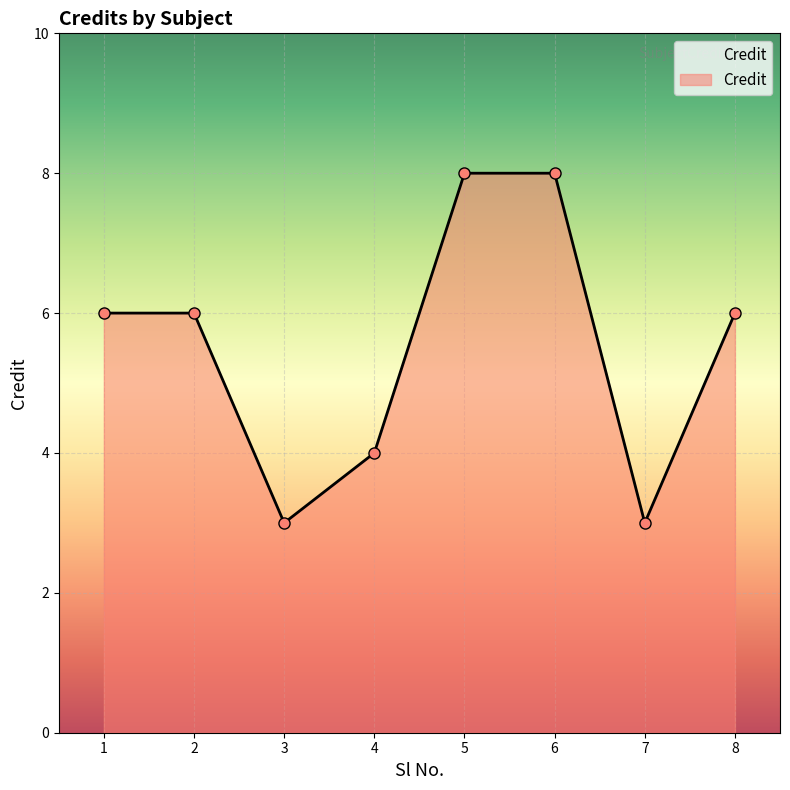

True or false: the data shows 8 at 6.

True